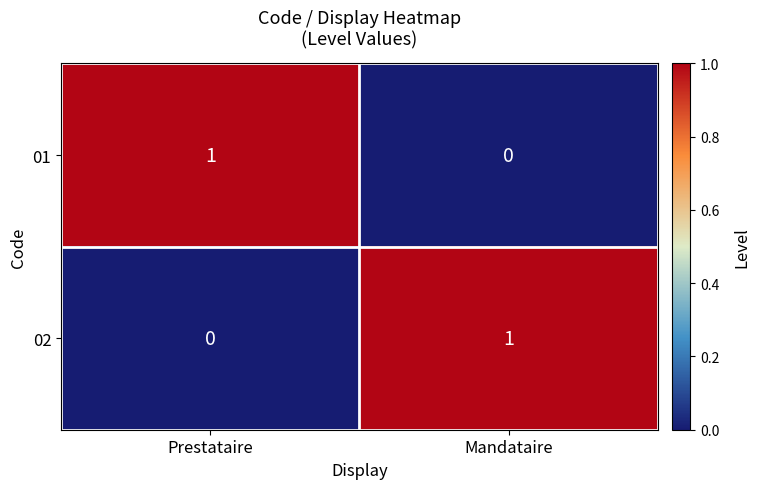

Is the value of 02 at Mandataire greater than the value of 01 at Mandataire?

Yes